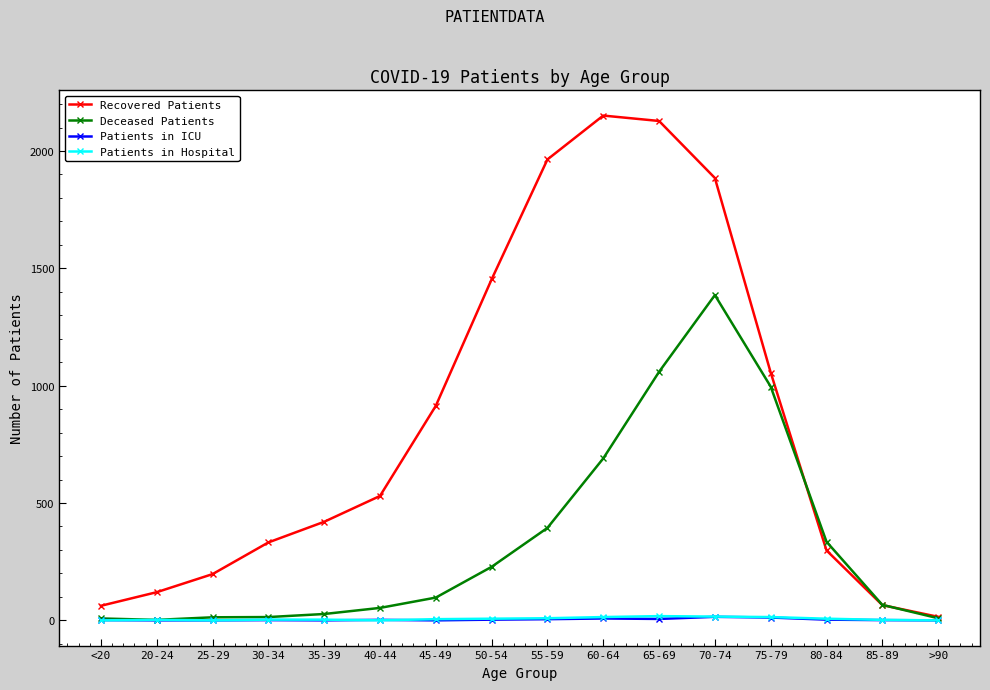

True or false: Recovered Patients has more than 2 points higher than both neighbors.

False